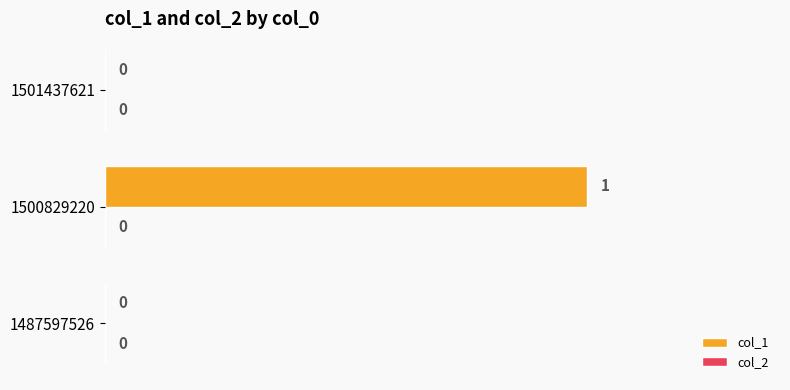

The chart shows a value of 0 at 1501437621. True or false?

True